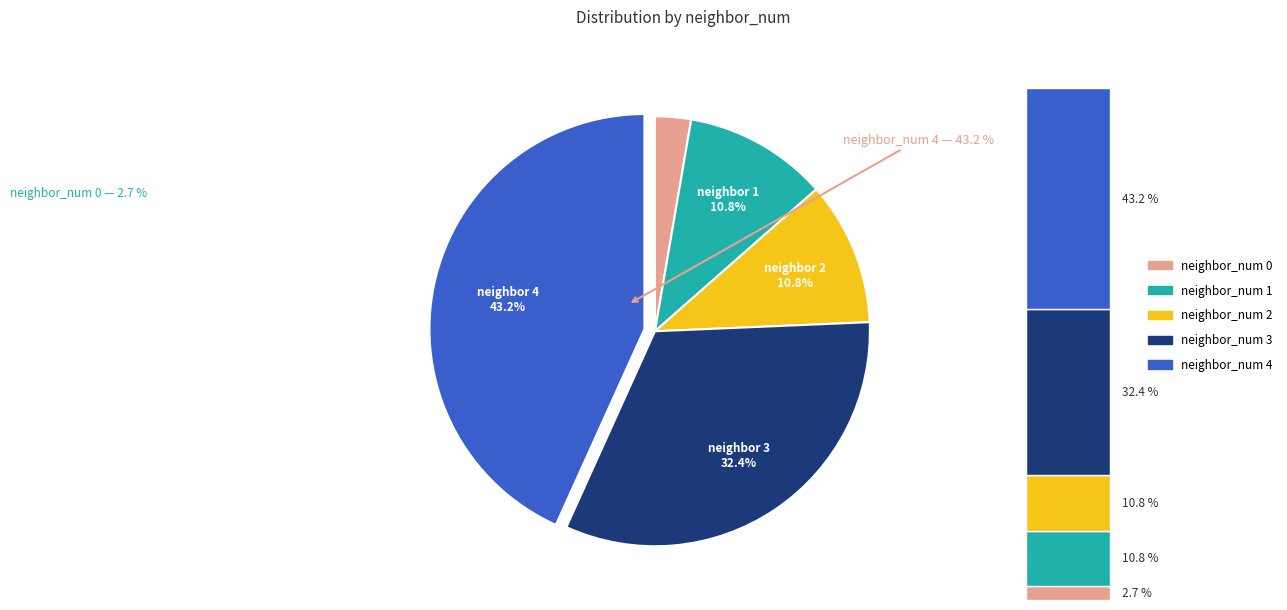

The neighbor_num 0 slice represents 1% of the pie. True or false?

False